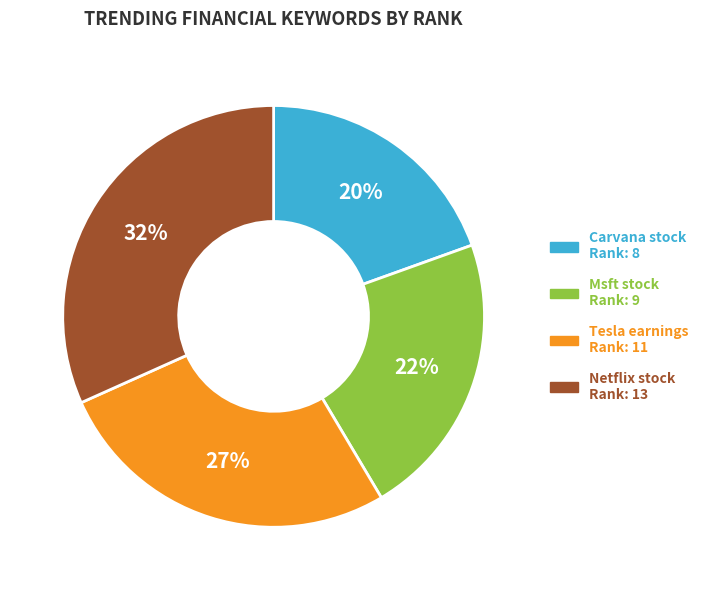

Is the sum of Msft stock and Netflix stock greater than half?

Yes